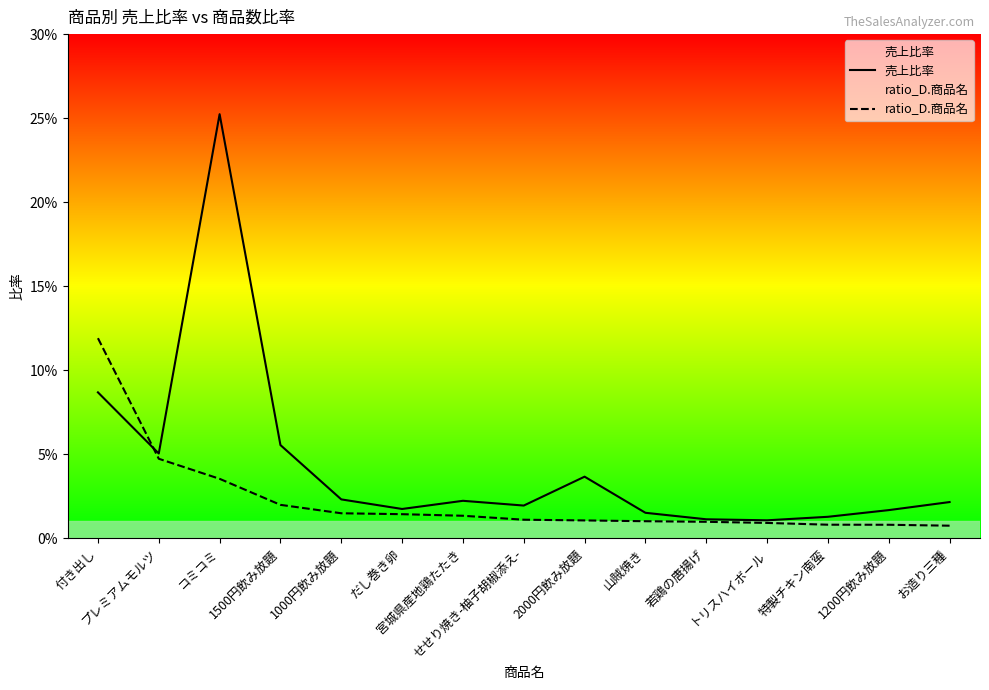

Which category has the highest value in the 売上比率 series?

コミコミ